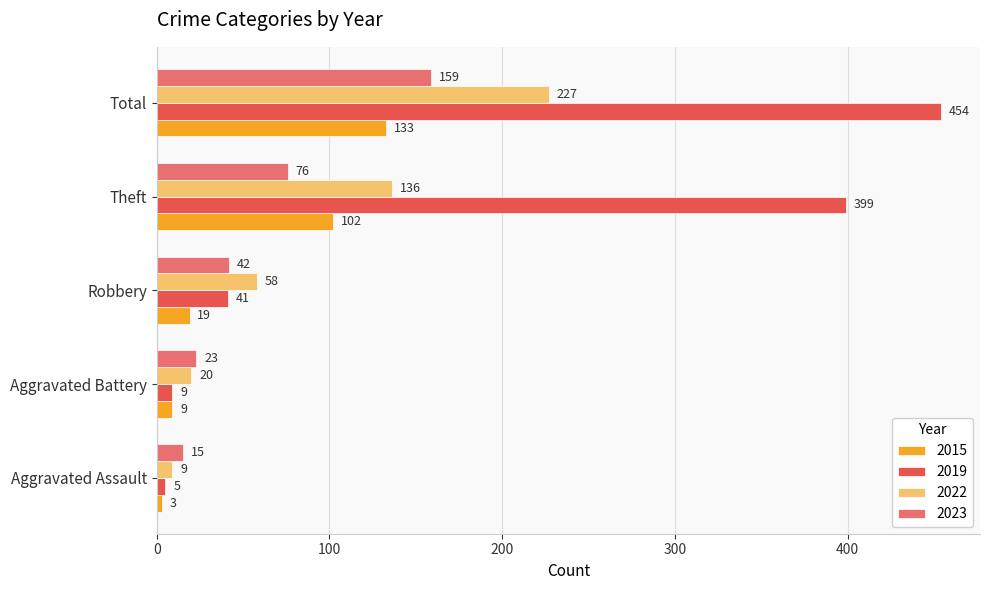

At Total, list the series in order from smallest to largest.

2015, 2023, 2022, 2019